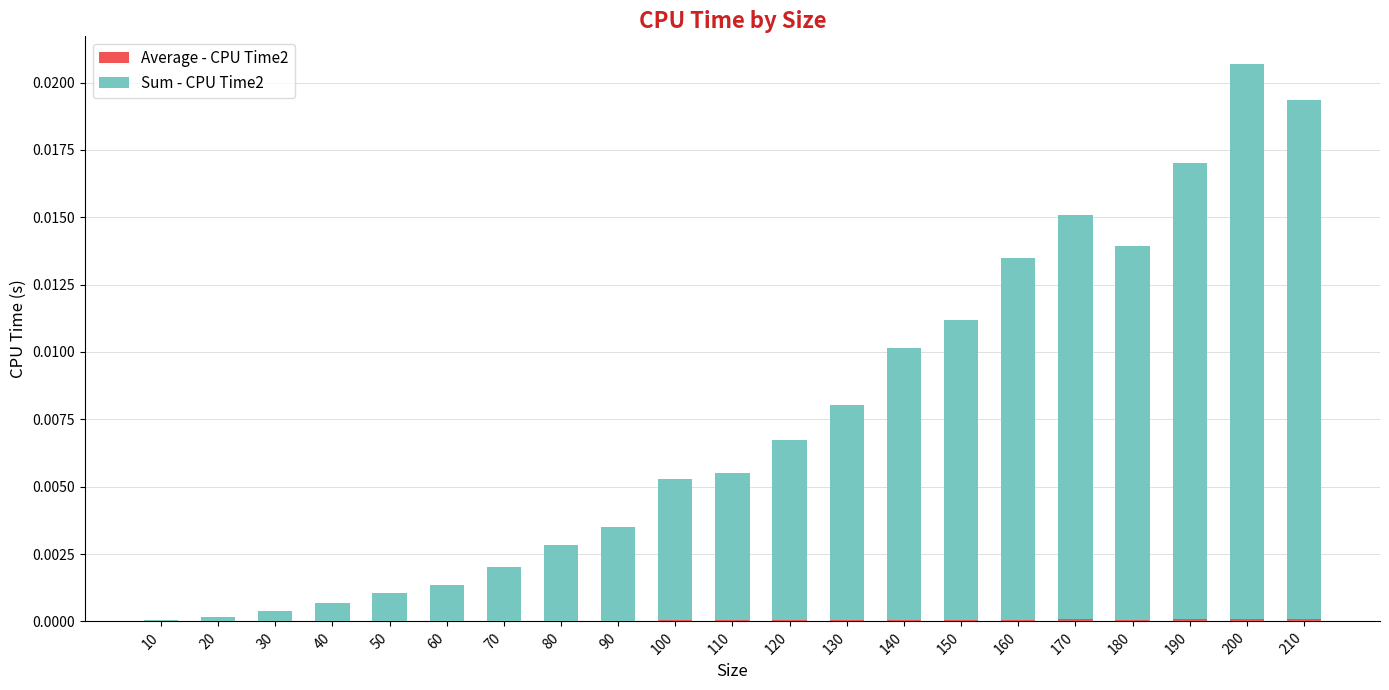

At which category is the sum across all series the highest?

200